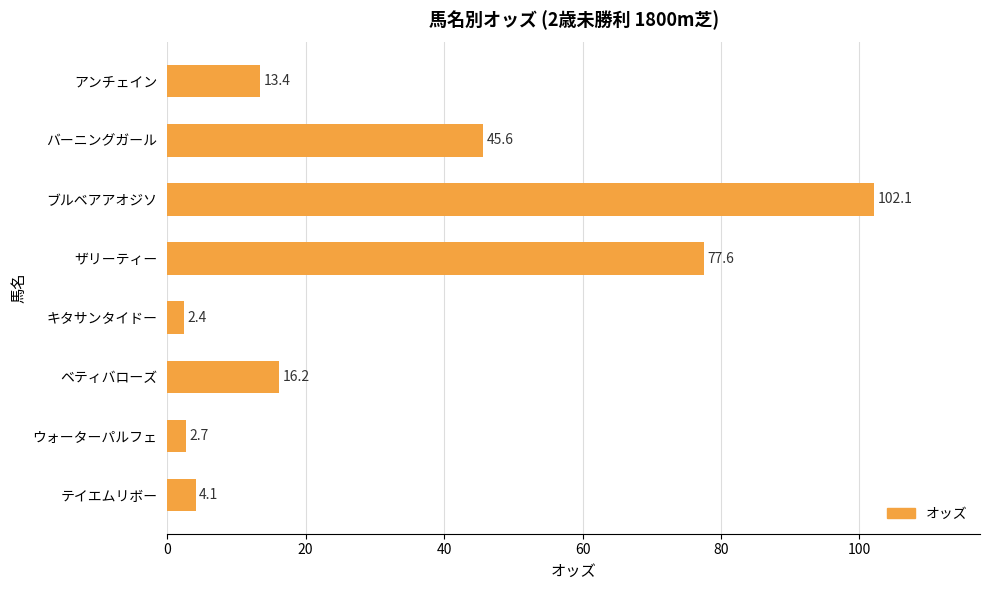

Rank the categories by value from lowest to highest.

キタサンタイドー, ウォーターパルフェ, テイエムリボー, アンチェイン, ベティバローズ, バーニングガール, ザリーティー, ブルベアアオジソ